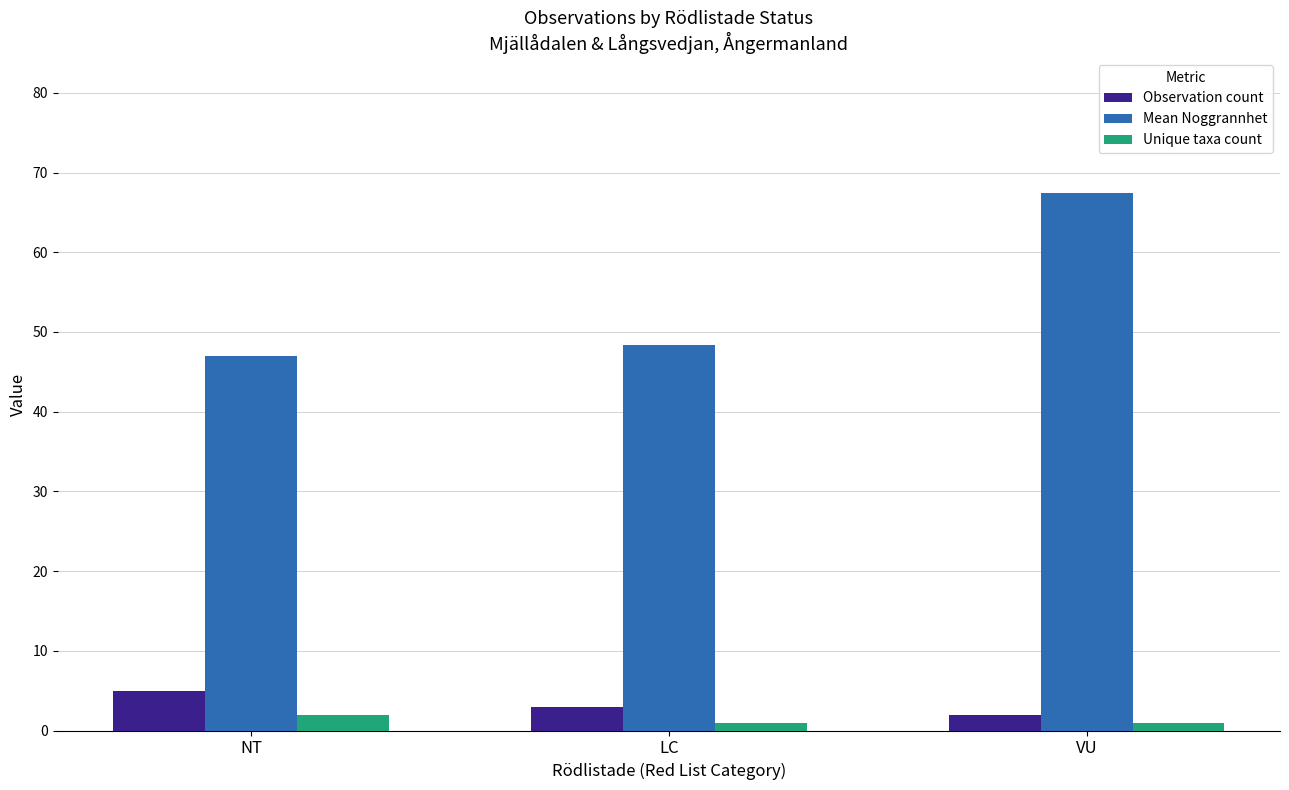

Which series has the largest total across all categories?

Mean Noggrannhet